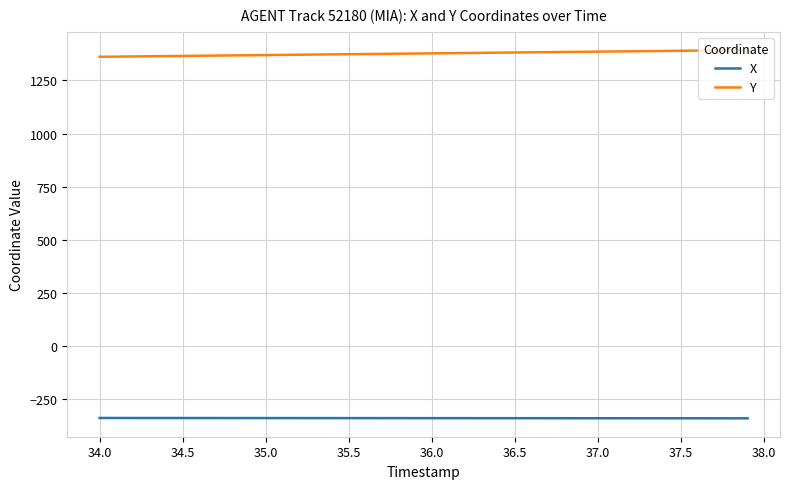

True or false: X and Y cross at least once.

False